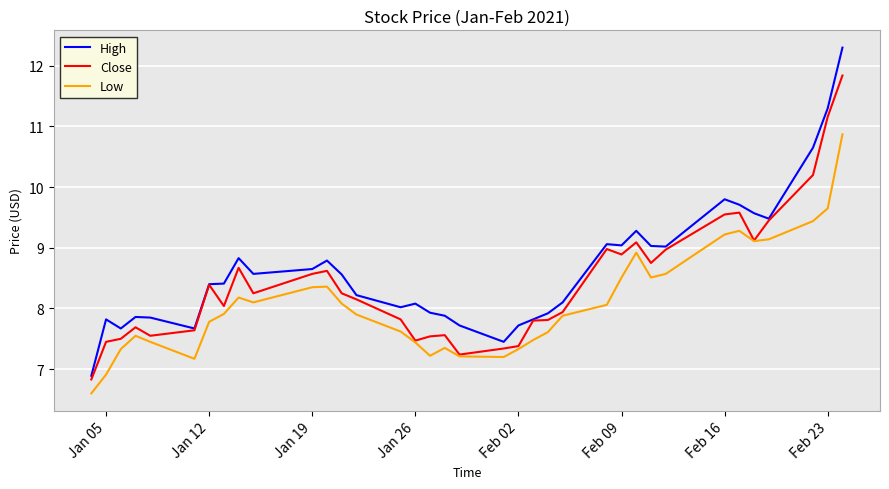

Count the number of categories in the chart.

36